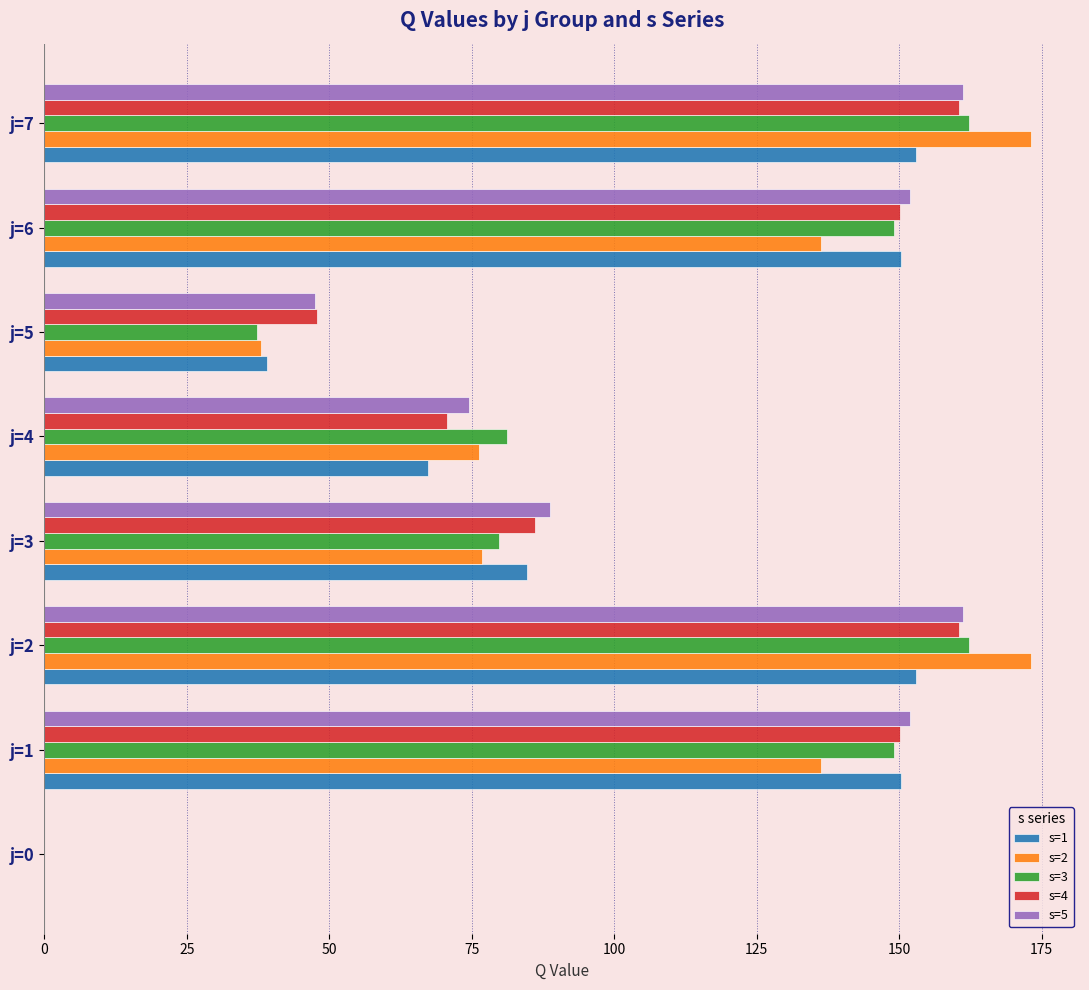

Is the value of s=5 at j=1 greater than the value of s=4 at j=3?

Yes